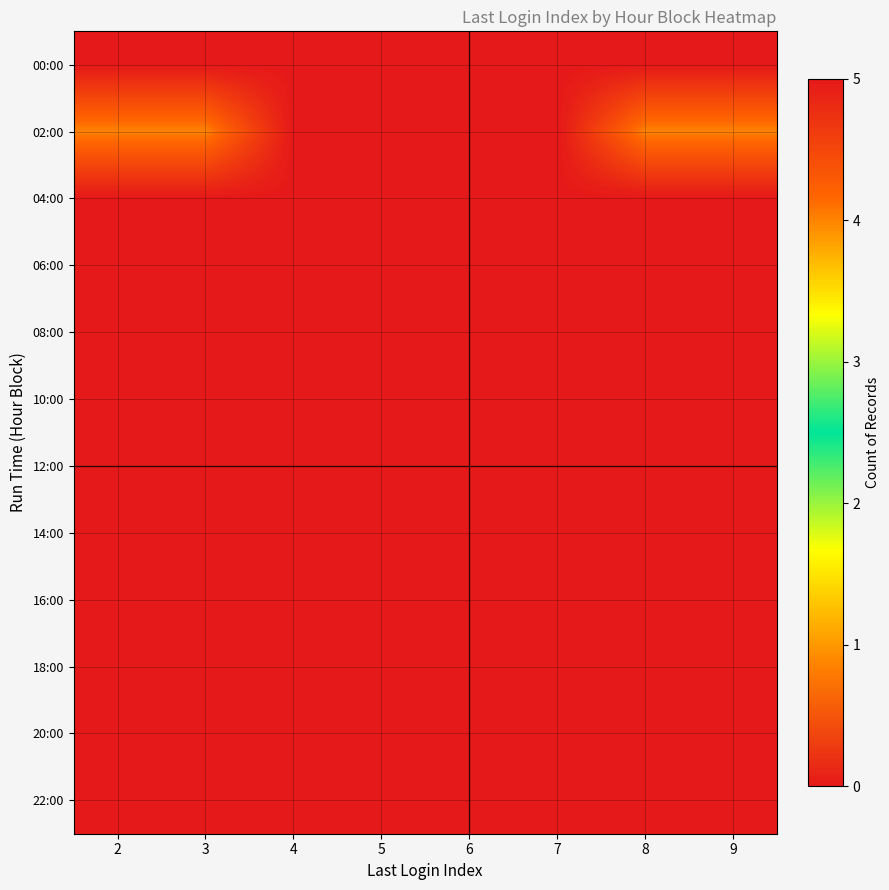

List the series in order of their peak value, lowest first.

00:00, 02:00, 04:00, 06:00, 08:00, 10:00, 12:00, 14:00, 16:00, 18:00, 20:00, 22:00